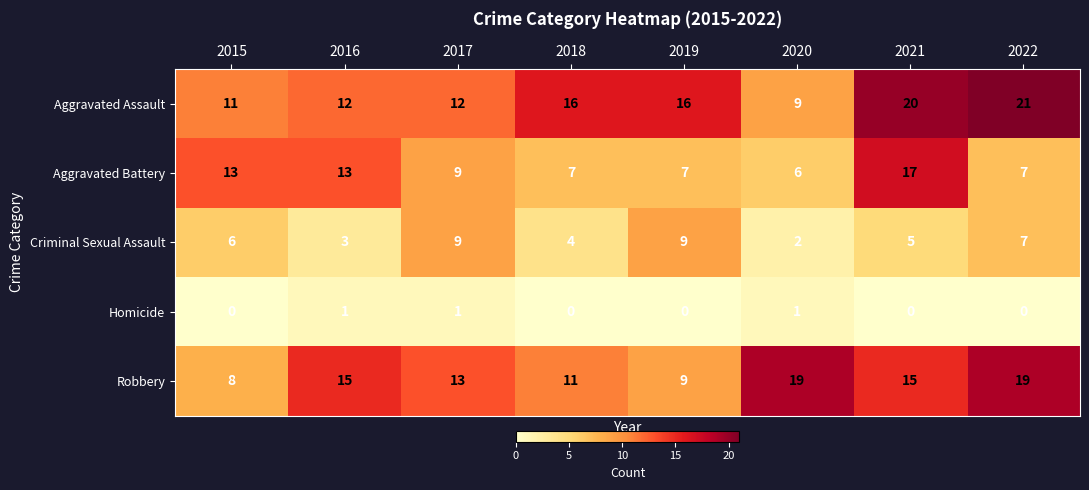

Rank the series by their maximum value, from lowest to highest.

Homicide, Criminal Sexual Assault, Aggravated Battery, Robbery, Aggravated Assault